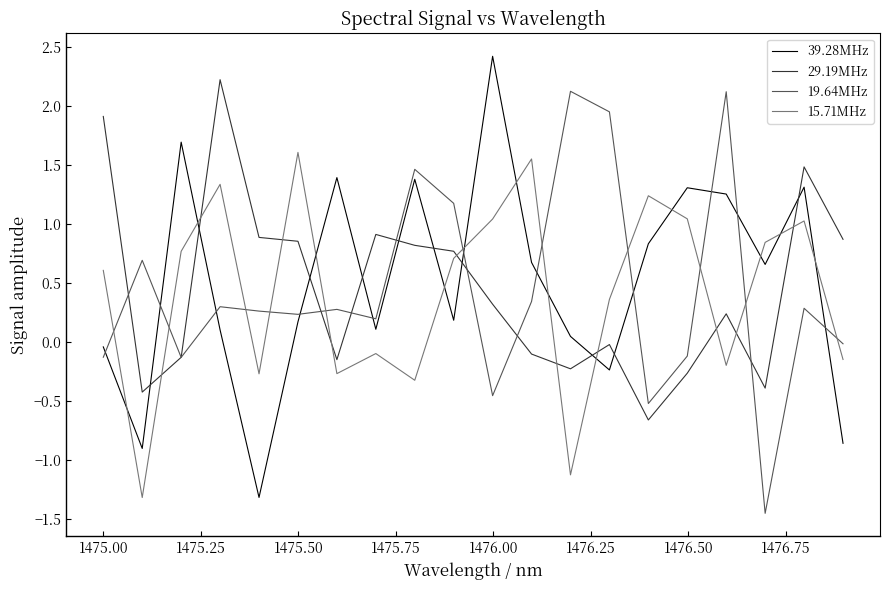

What is the maximum value shown in the chart?

2.4